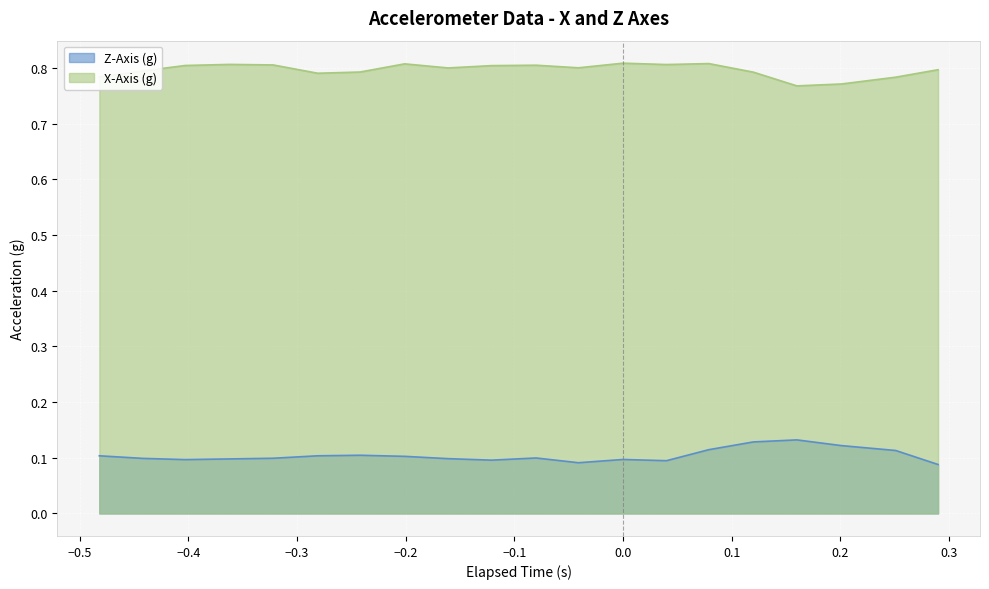

Rank the series by their maximum value, from lowest to highest.

Z-Axis (g), X-Axis (g)